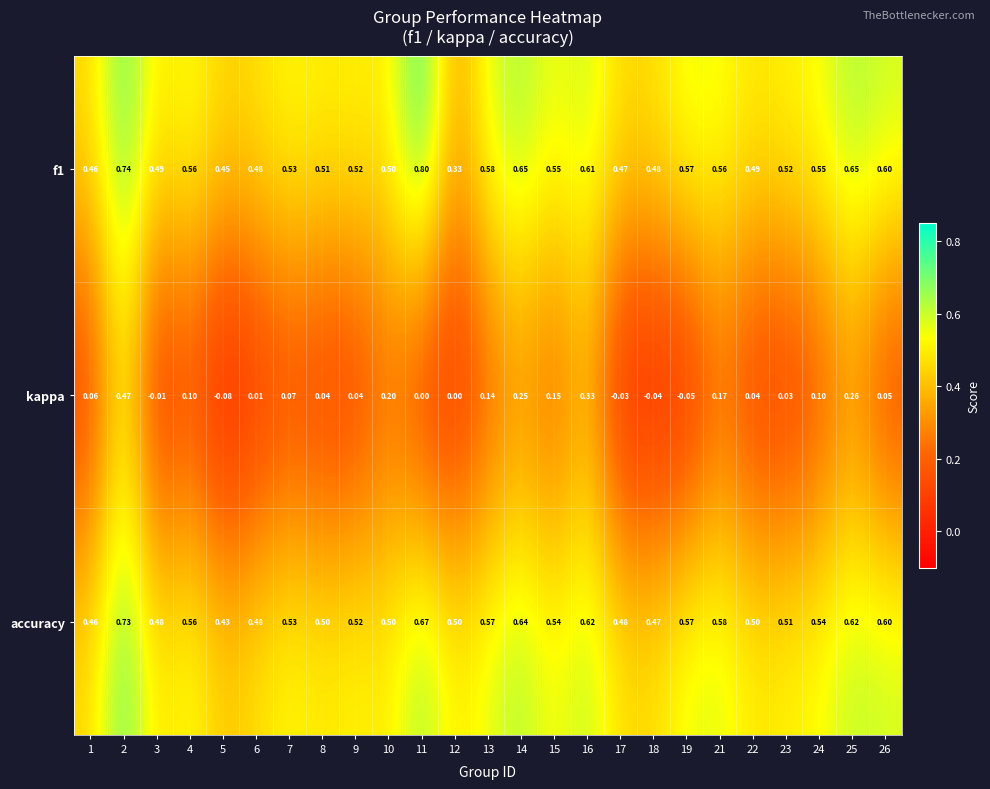

Is the value of accuracy at 15 greater than the value of kappa at 9?

Yes